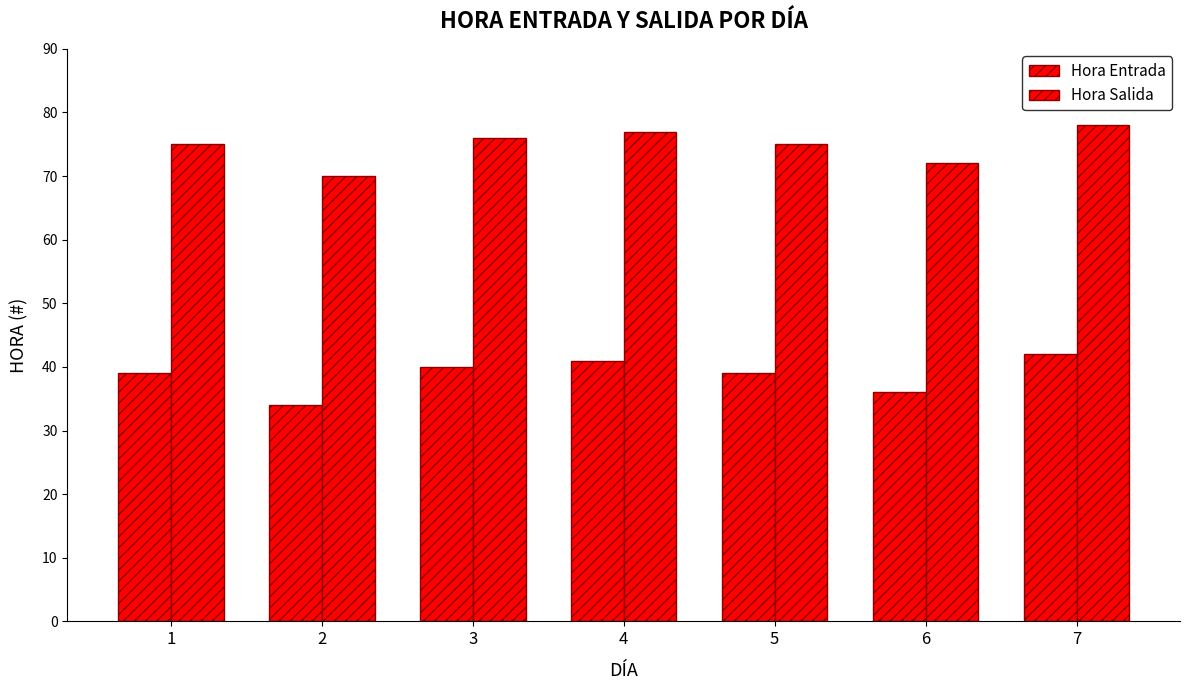

How many bars are there in each group?

2